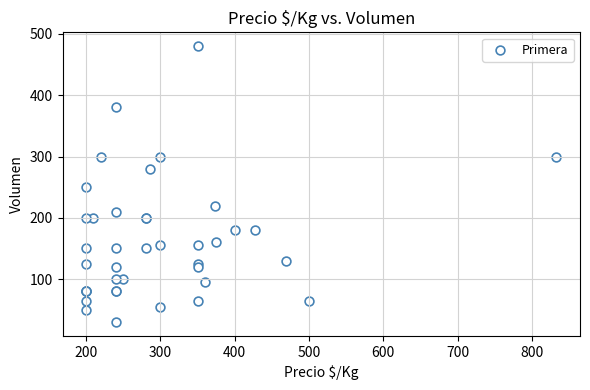

What Y value in the scatter plot is closest to 255?

250